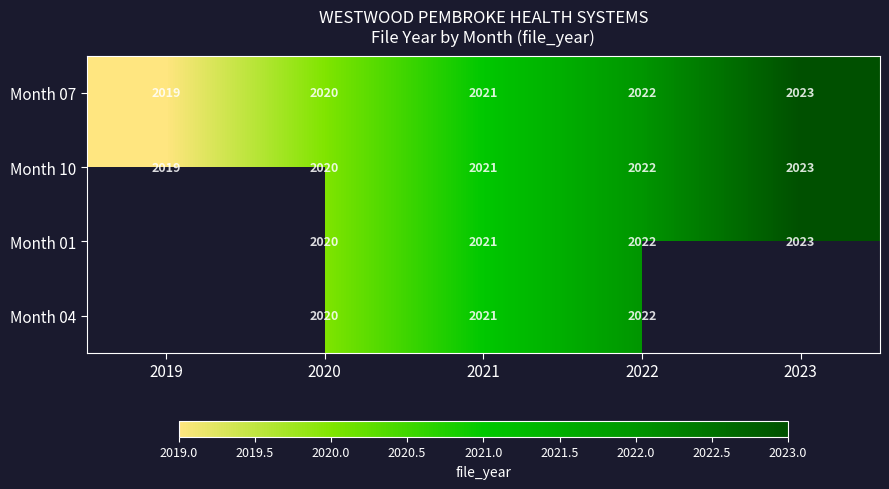

What is the approximate value of Month 07 at 2023?

2023